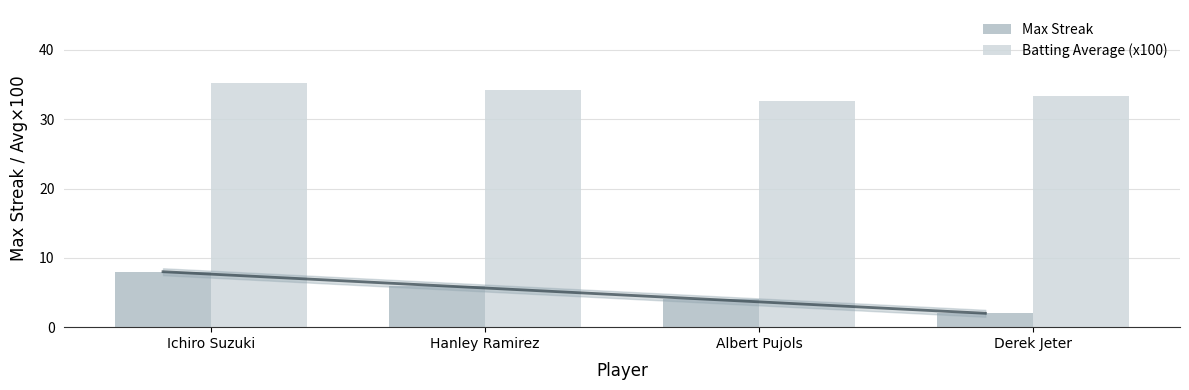

Reading left to right, what are all the values shown in this chart?

Max Streak: 8.0	6.0	4.0	2.0
Batting Average (x100): 35.2	34.2	32.7	33.4